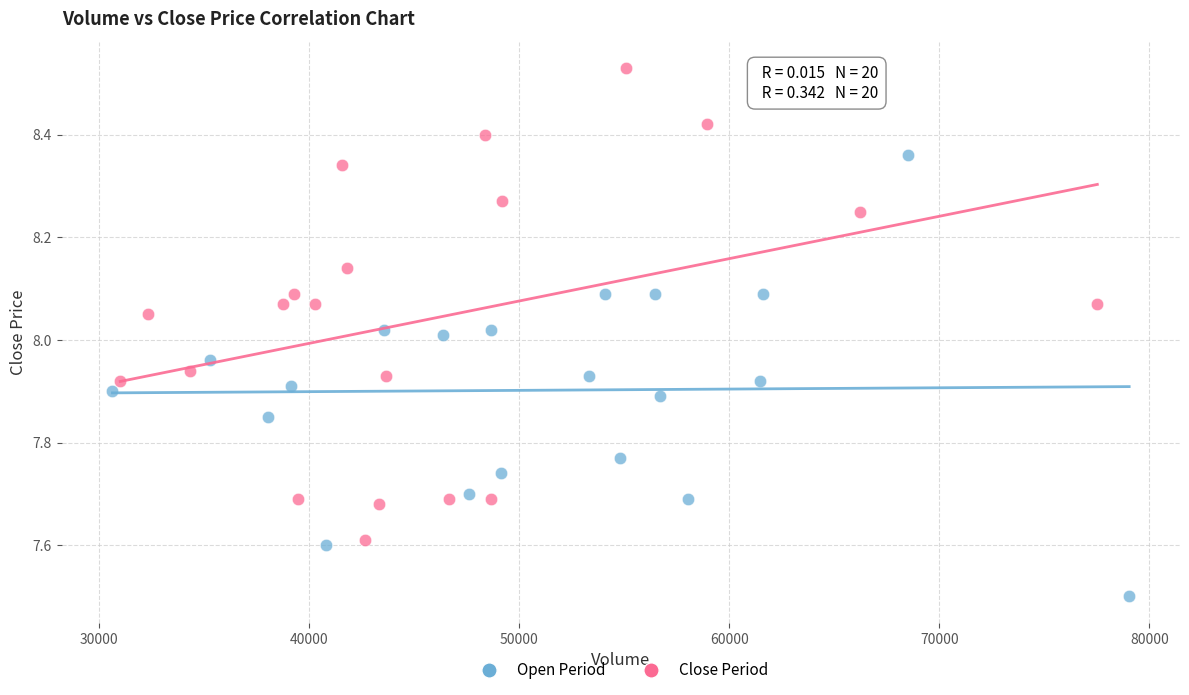

What are all the series names shown in the legend?

Open Period, Close Period